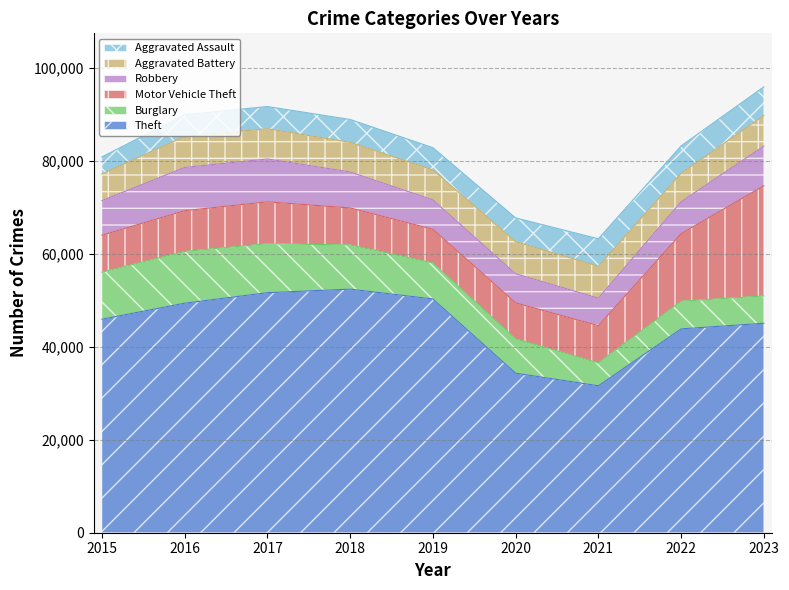

What is the difference between the highest and lowest values at 2022?

37961